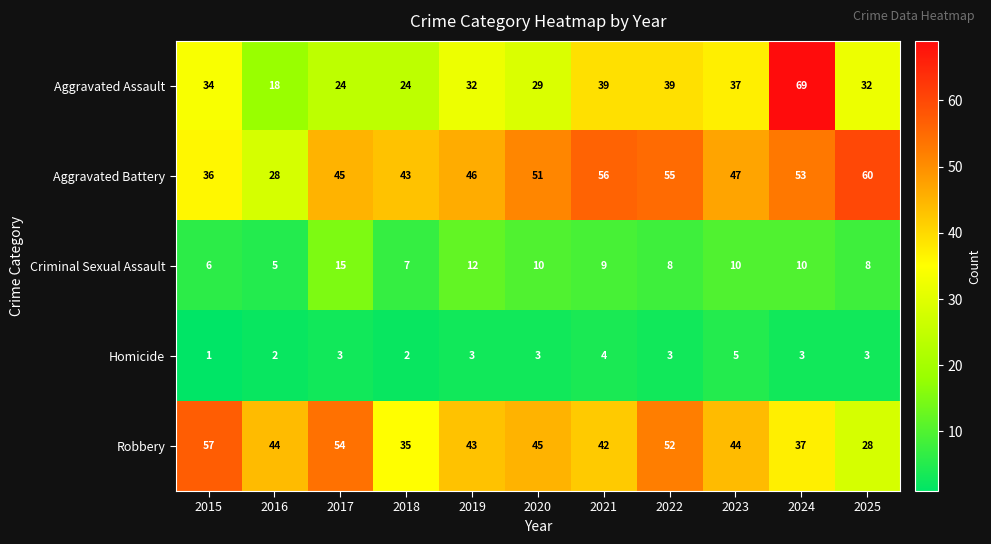

Is the value of Robbery at 2021 greater than the value of Aggravated Assault at 2021?

Yes